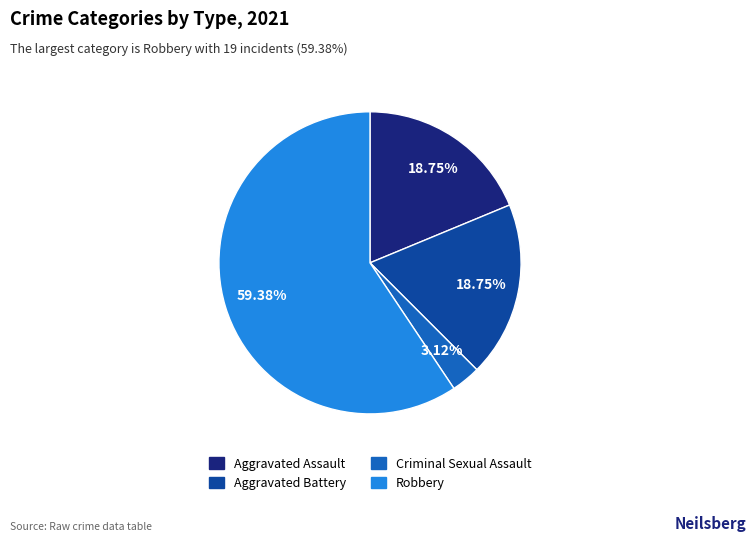

Does any single category account for the majority?

Yes